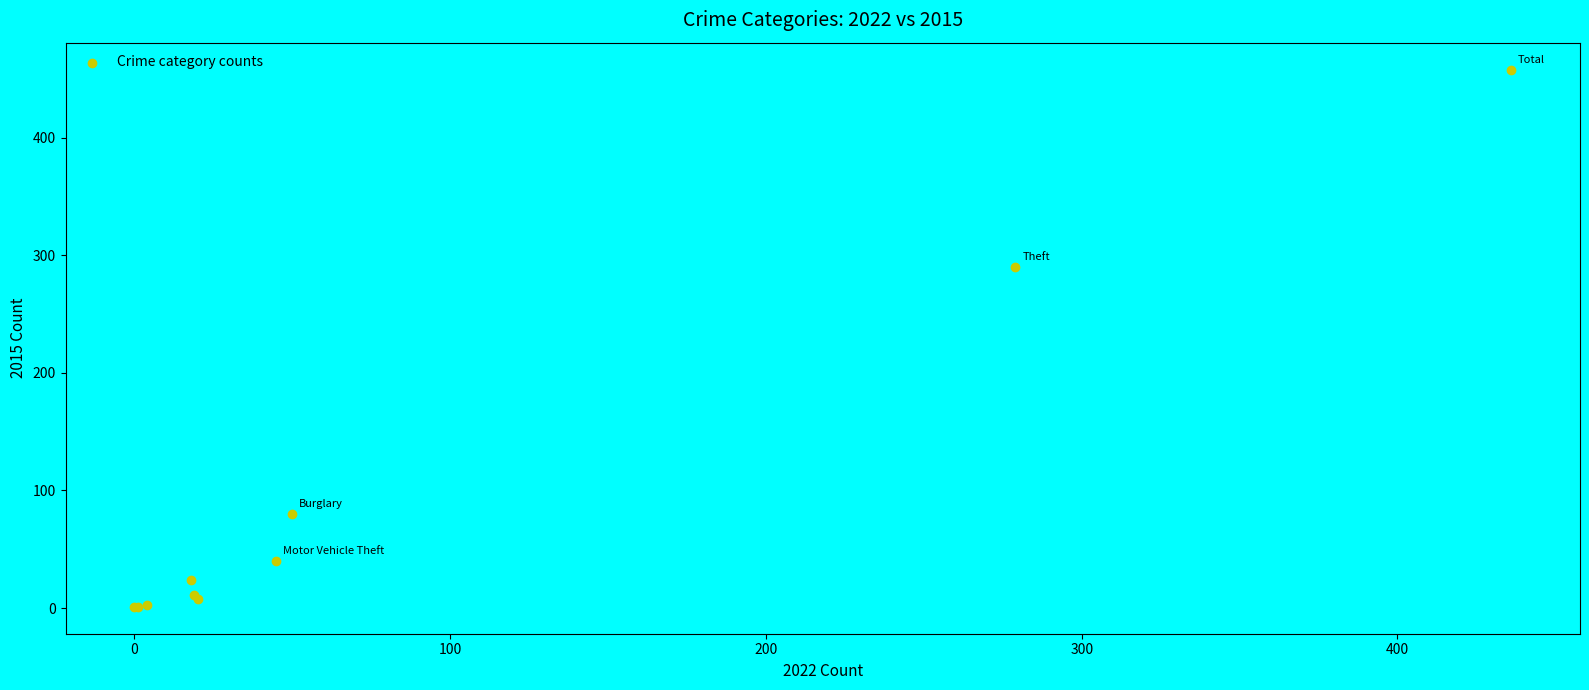

What Y value in the scatter plot is closest to 229?

290